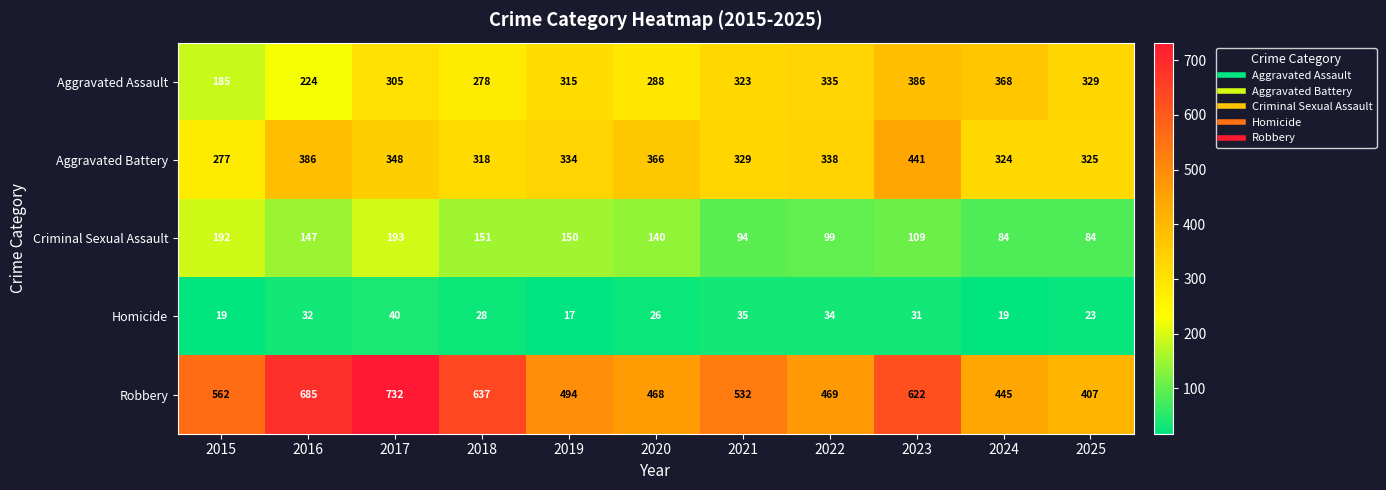

What is the difference between the Aggravated Assault values at 2019 and 2022?

20